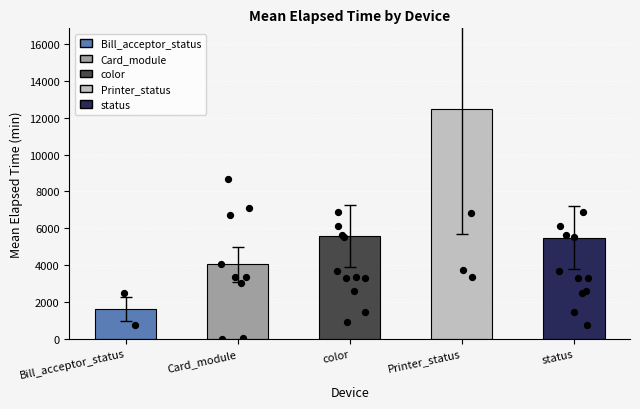

What is the change in value from color to Printer_status?

+6923.4